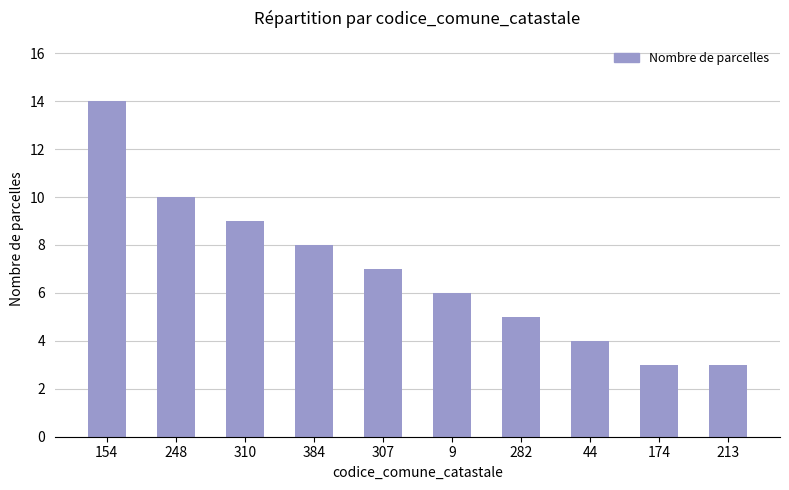

Does the chart contain stacked bars?

No